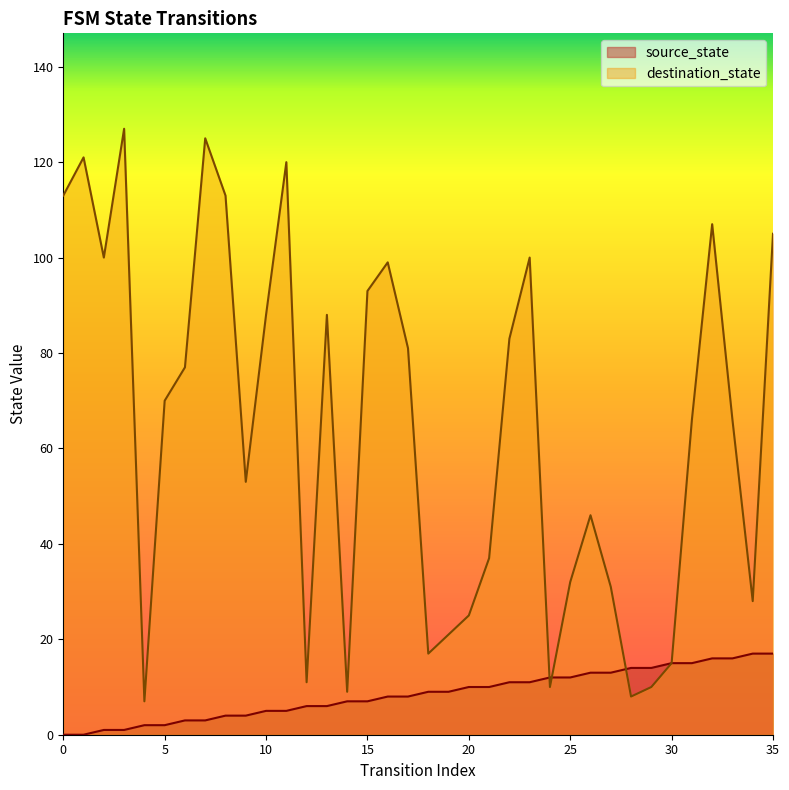

The value of source_state at 20 is 6. True or false?

False